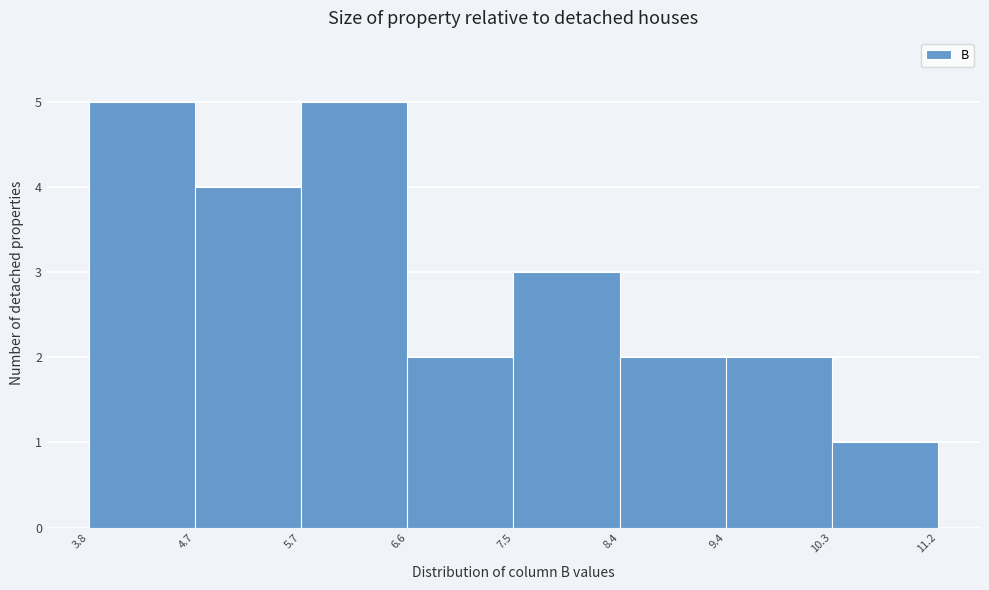

Reading left to right, transcribe this chart: for each bar, give the range it covers on the x-axis and its height. The values are not printed on the chart, so give them approximately, as read against the axis.

3.8 to 4.7: 5
4.7 to 5.7: 4
5.7 to 6.6: 5
6.6 to 7.5: 2
7.5 to 8.4: 3
8.4 to 9.4: 2
9.4 to 10.3: 2
10.3 to 11.2: 1